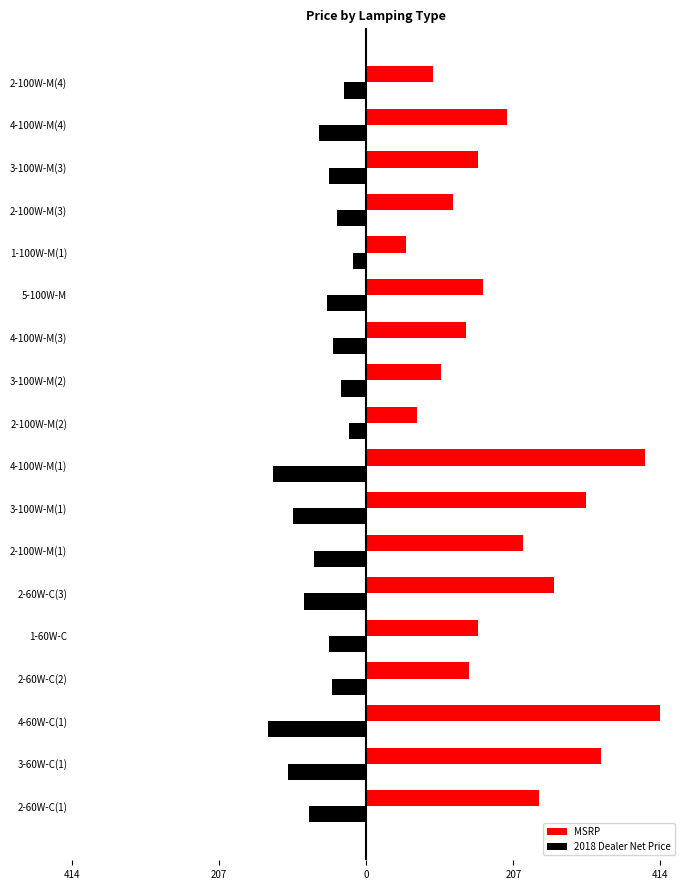

What are all the series names shown in the legend?

MSRP, 2018 Dealer Net Price